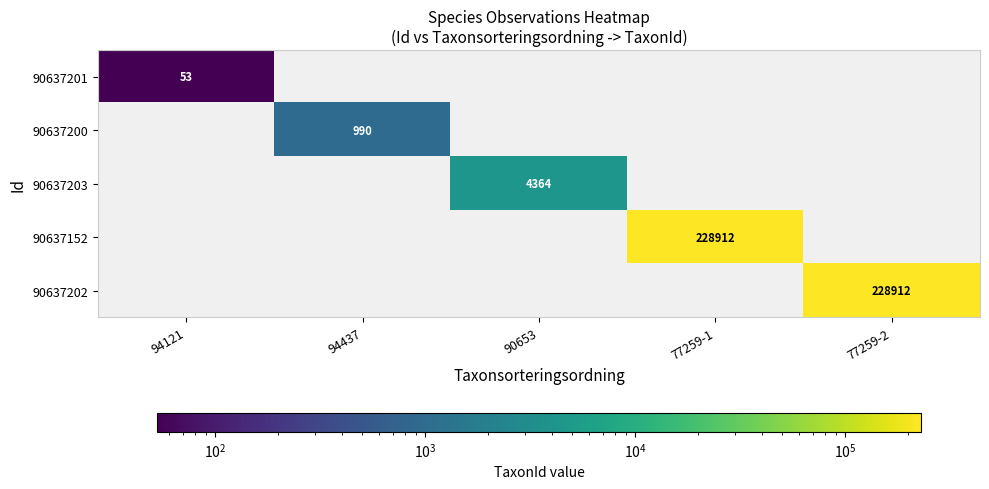

Is it true that 90637202 equals 159759 at 77259-2?

False